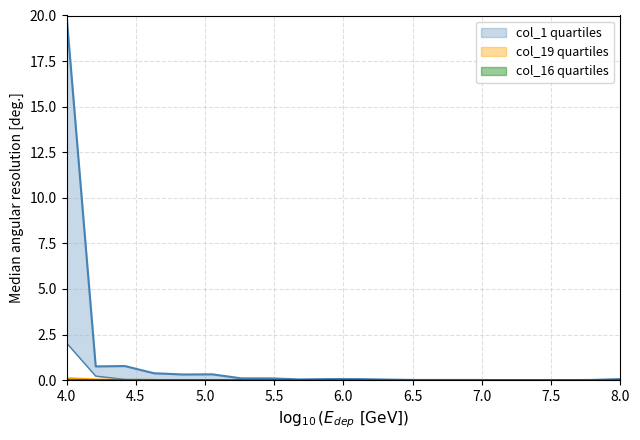

Is the value of col_16 at 4 greater than the value of col_1 at 9?

No